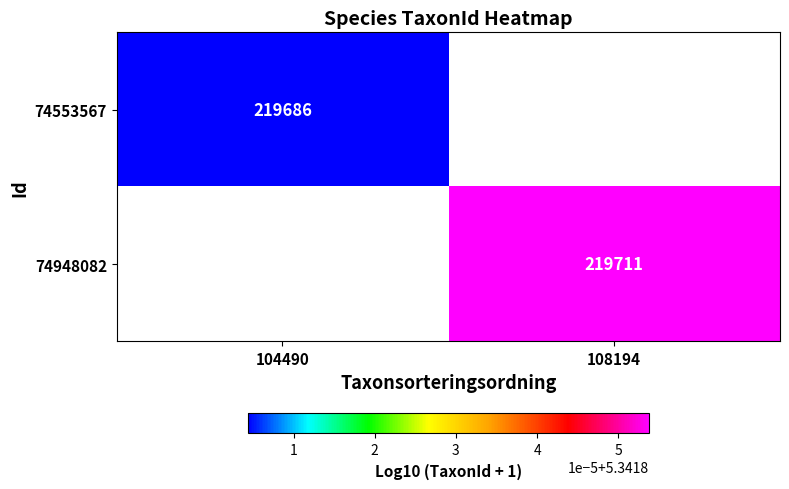

At how many categories does at least one series exceed 5?

2